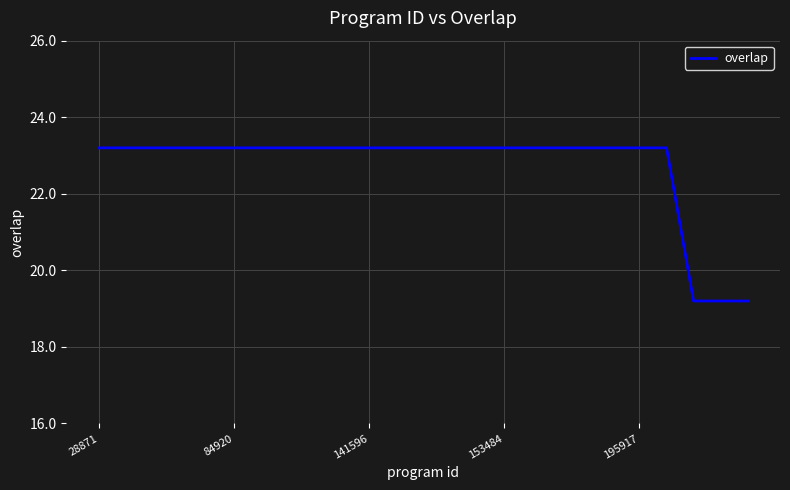

Is this an area chart (filled region under the line)?

No